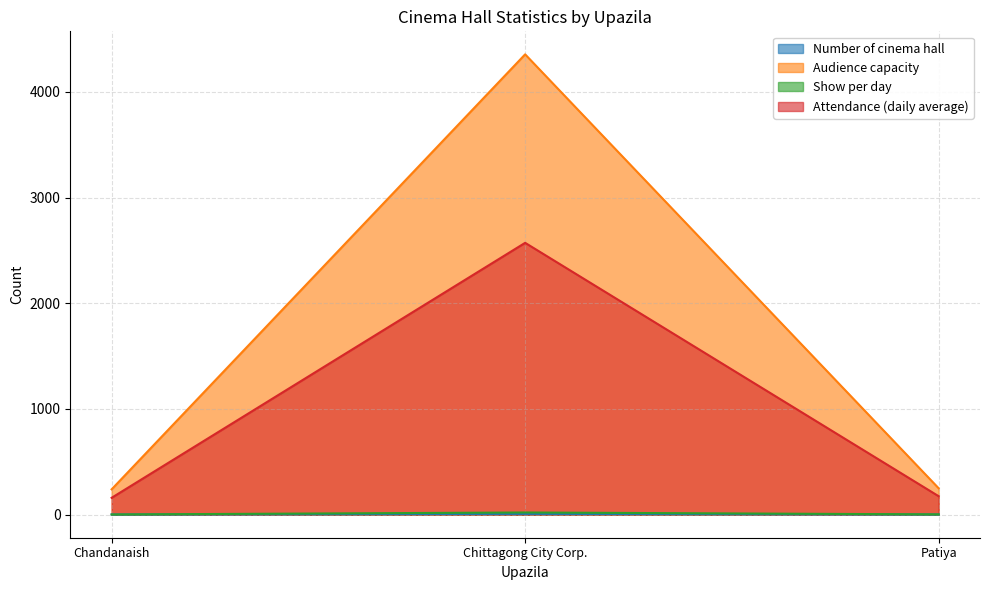

Which series has the widest spread of values?

Audience capacity